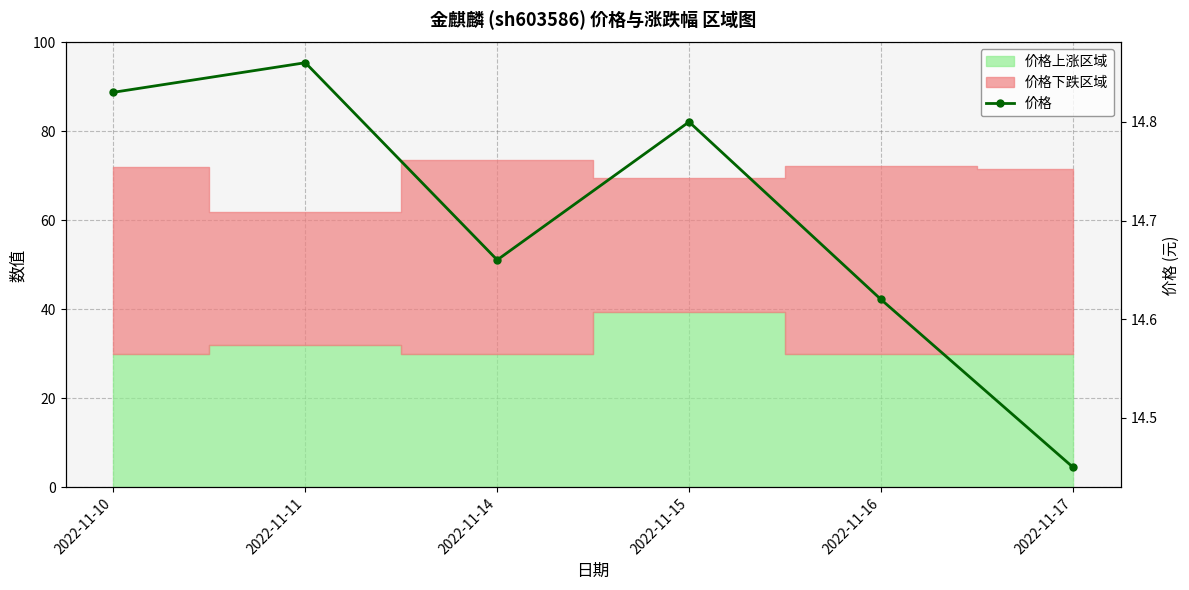

True or false: the data has more than 2 interior local peaks.

False